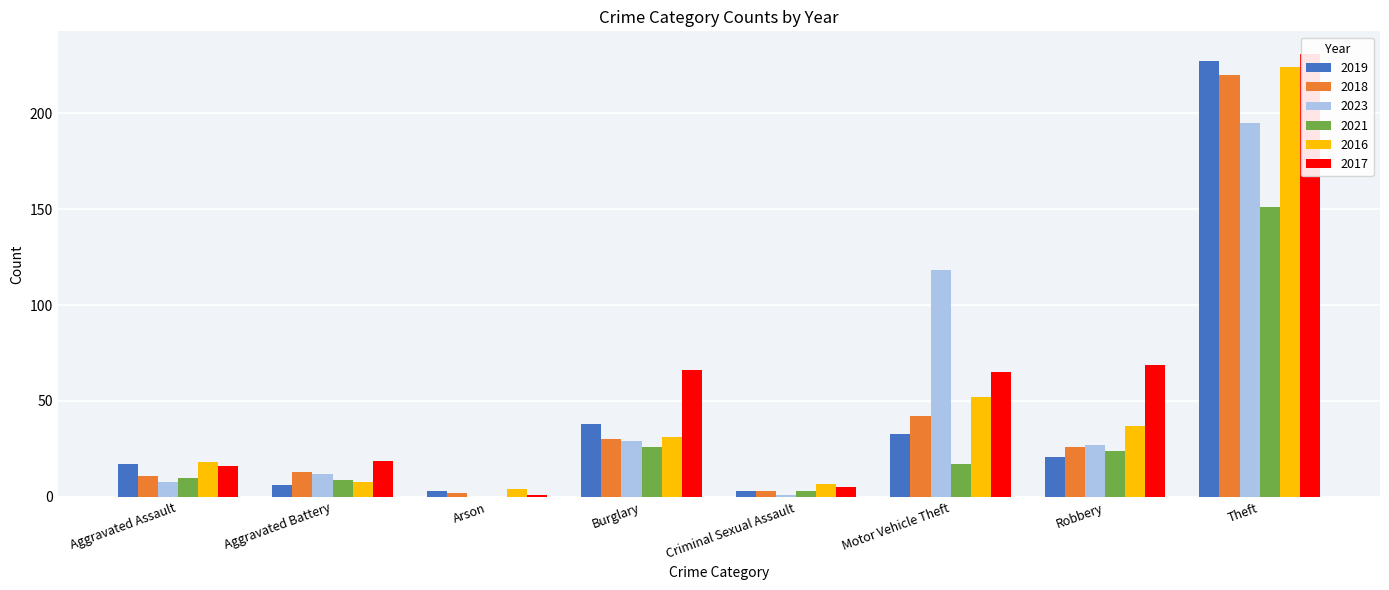

What is the maximum value for 2017?

231